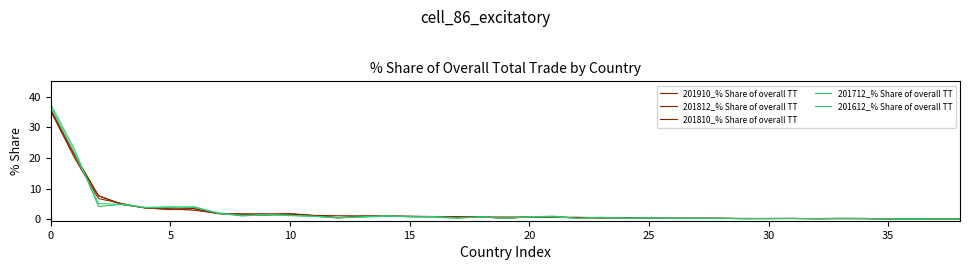

Count the number of categories in the chart.

39